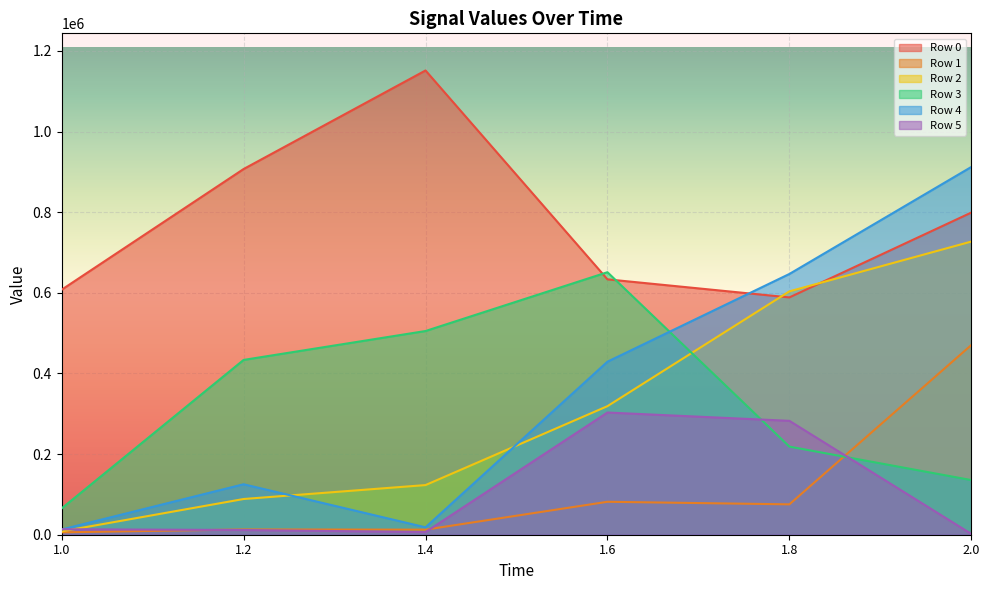

Reading right to left, transcribe all the data shown in this chart.

Row 0: 799080	588620	633430	1151490	907030	607720
Row 1: 470470	75340	81710	12590	13050	5930
Row 2: 727150	603640	318880	123150	88580	8250
Row 3: 135530	218550	651120	505250	433560	65270
Row 4: 912200	646770	429180	18360	125160	12980
Row 5: 2010	282490	303100	6490	11730	13560